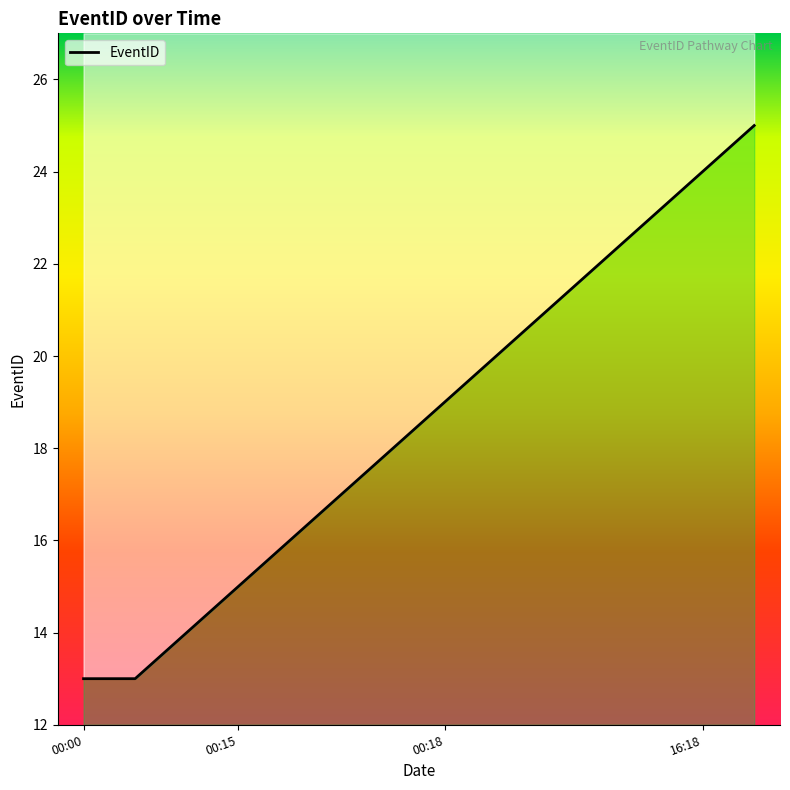

What is the difference between the second highest and minimum values?

11